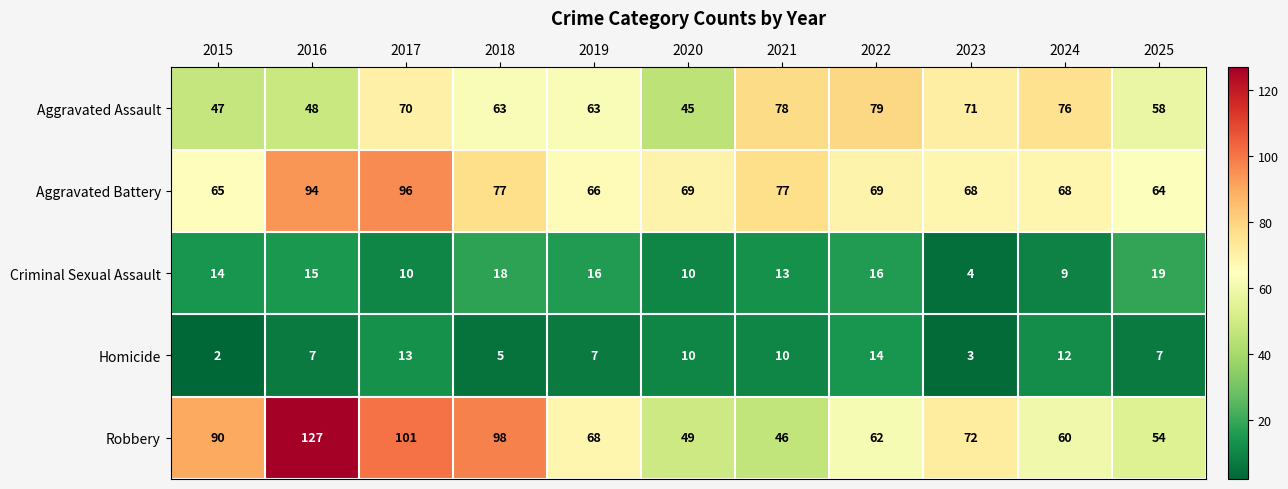

True or false: Criminal Sexual Assault has a value of 14 at 2015.

True